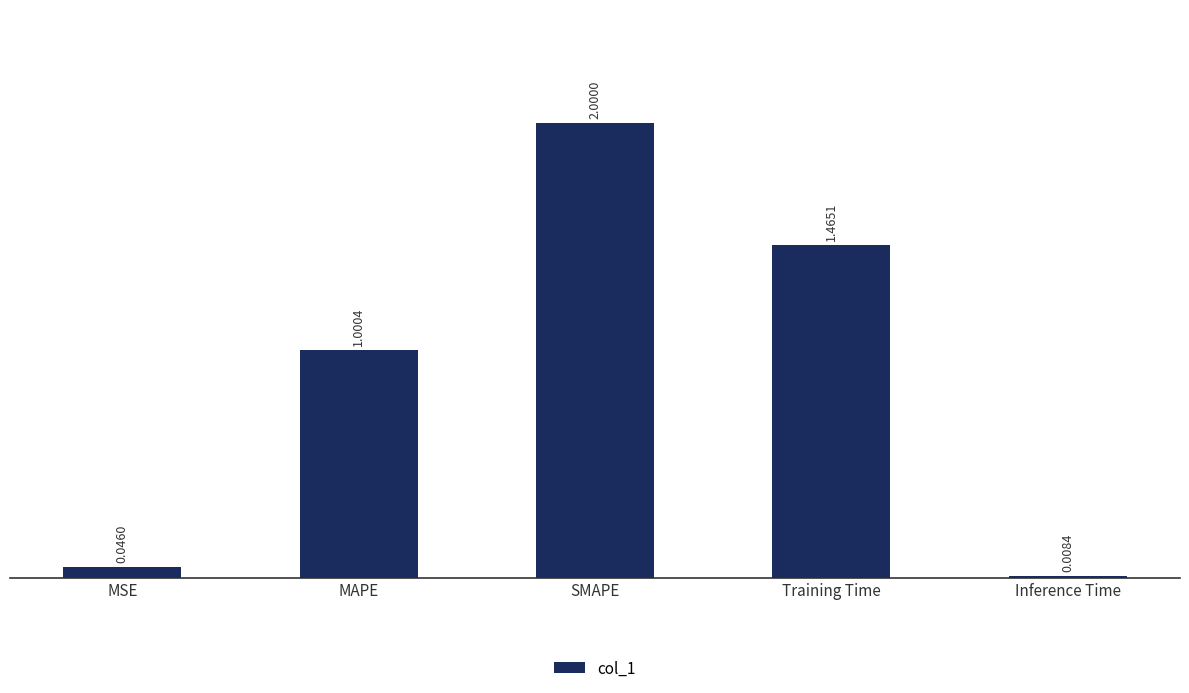

Rank the categories by value from highest to lowest.

SMAPE, Training Time, MAPE, MSE, Inference Time